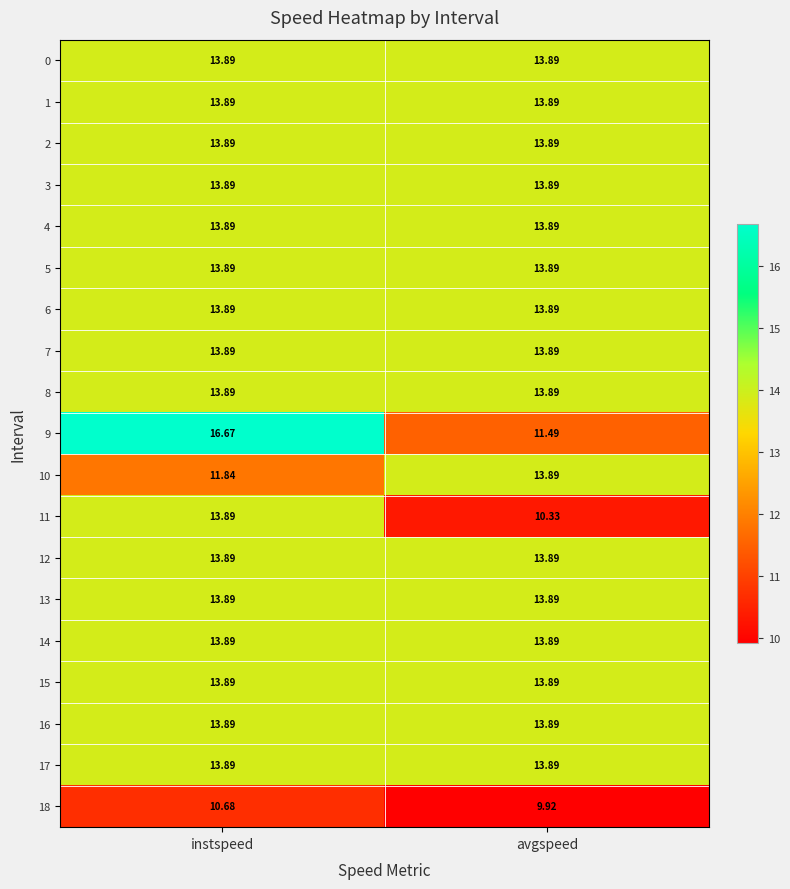

Where is 18 nearest to the value 10?

avgspeed